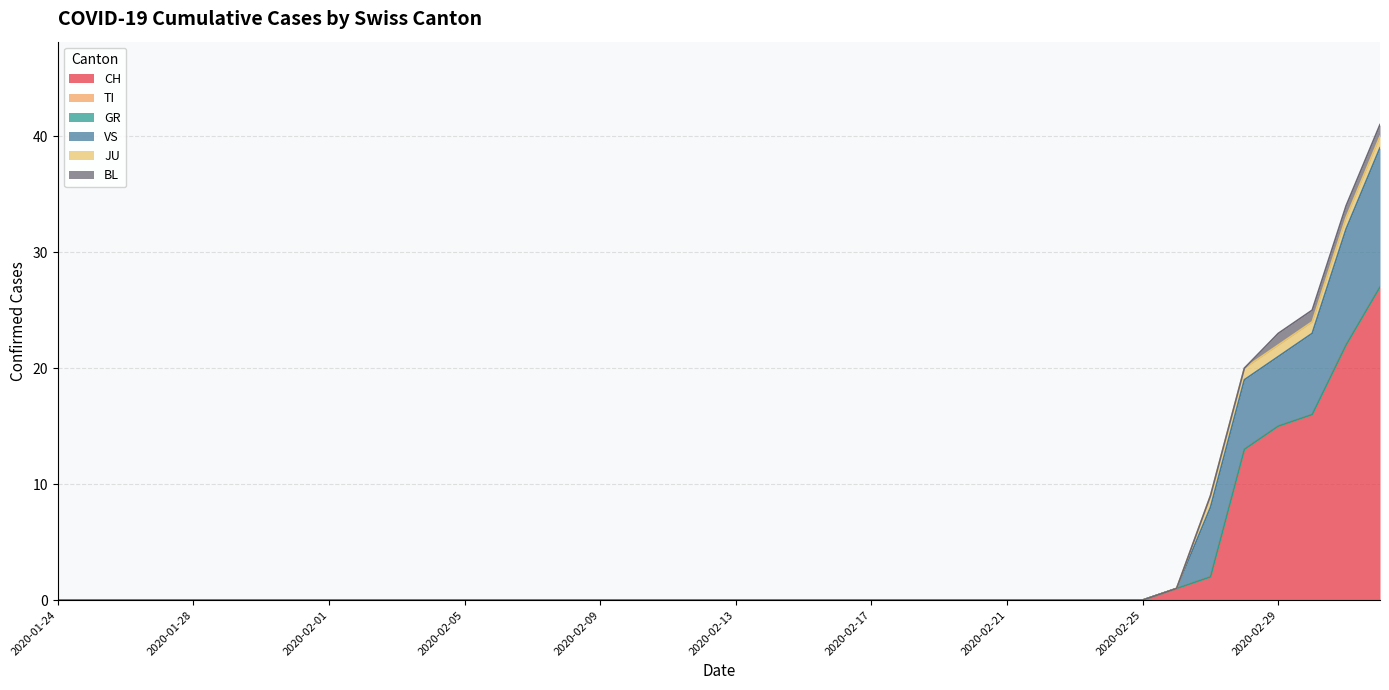

Which has a higher value, 2020-01-28 or 2020-02-27?

2020-02-27